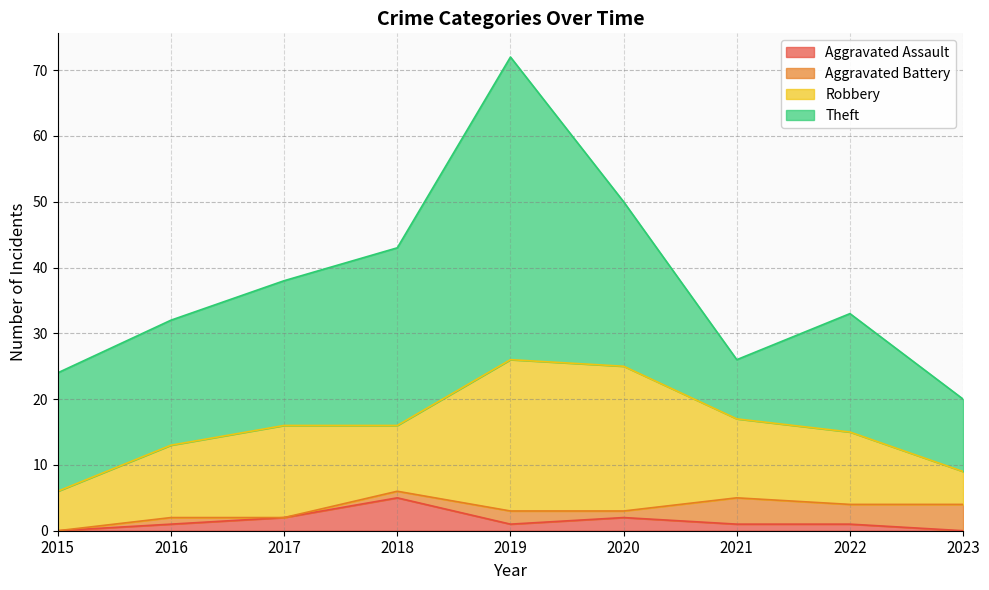

What are all the series names shown in the legend?

Aggravated Assault, Aggravated Battery, Robbery, Theft